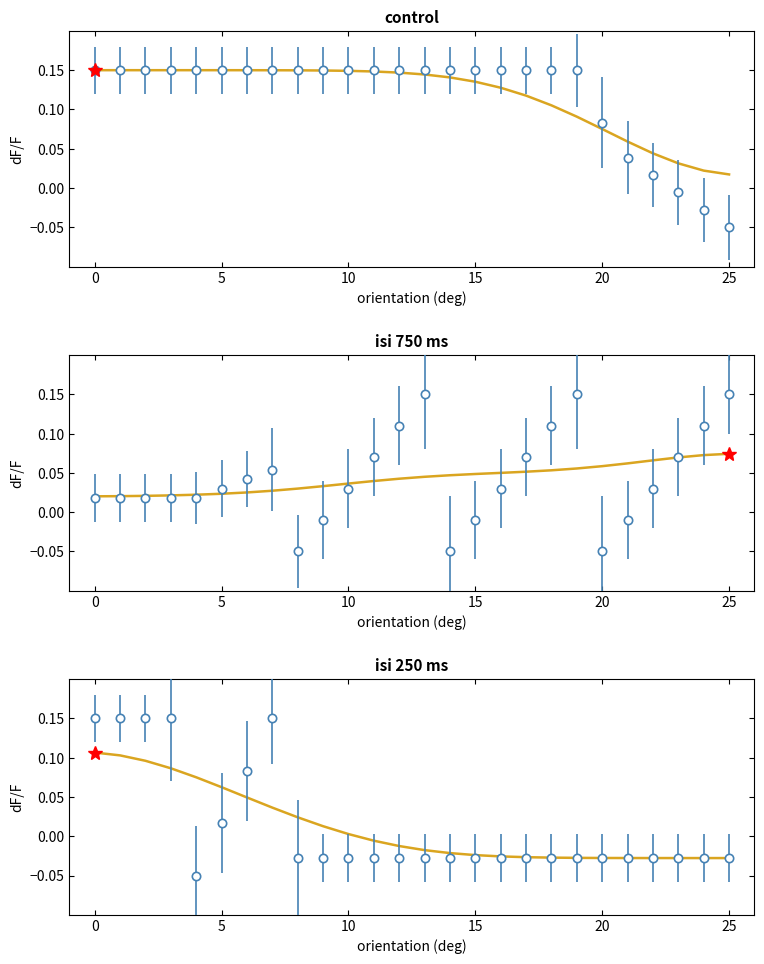

What is the sum of the values at 17 and 24?

-0.1